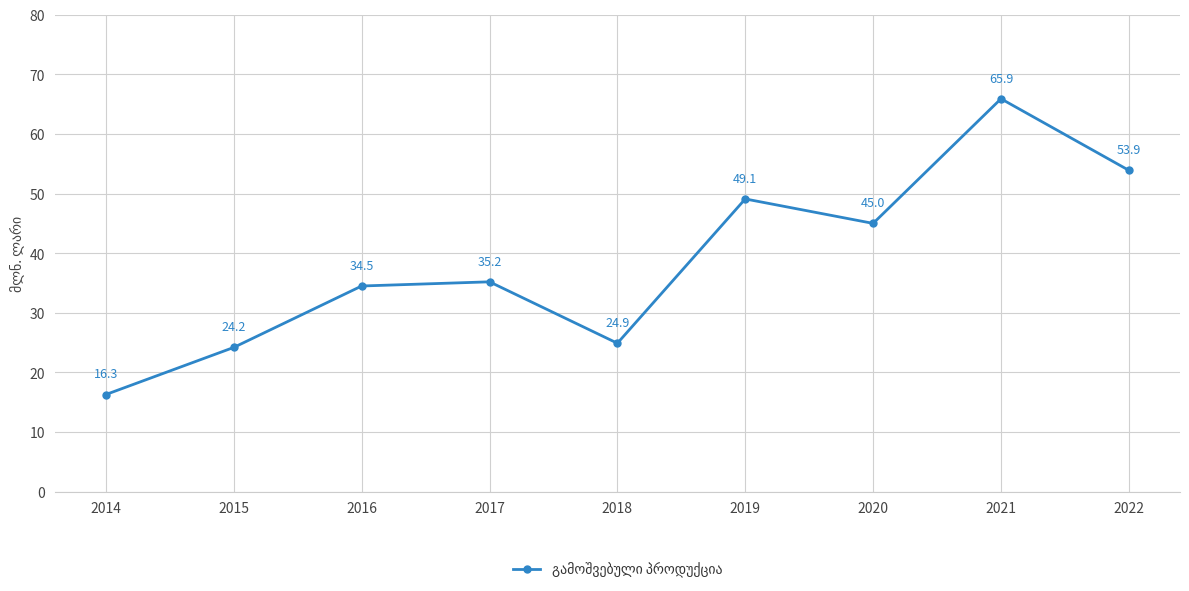

What is the ratio of the value at 2015 to the value at 2020?

0.5